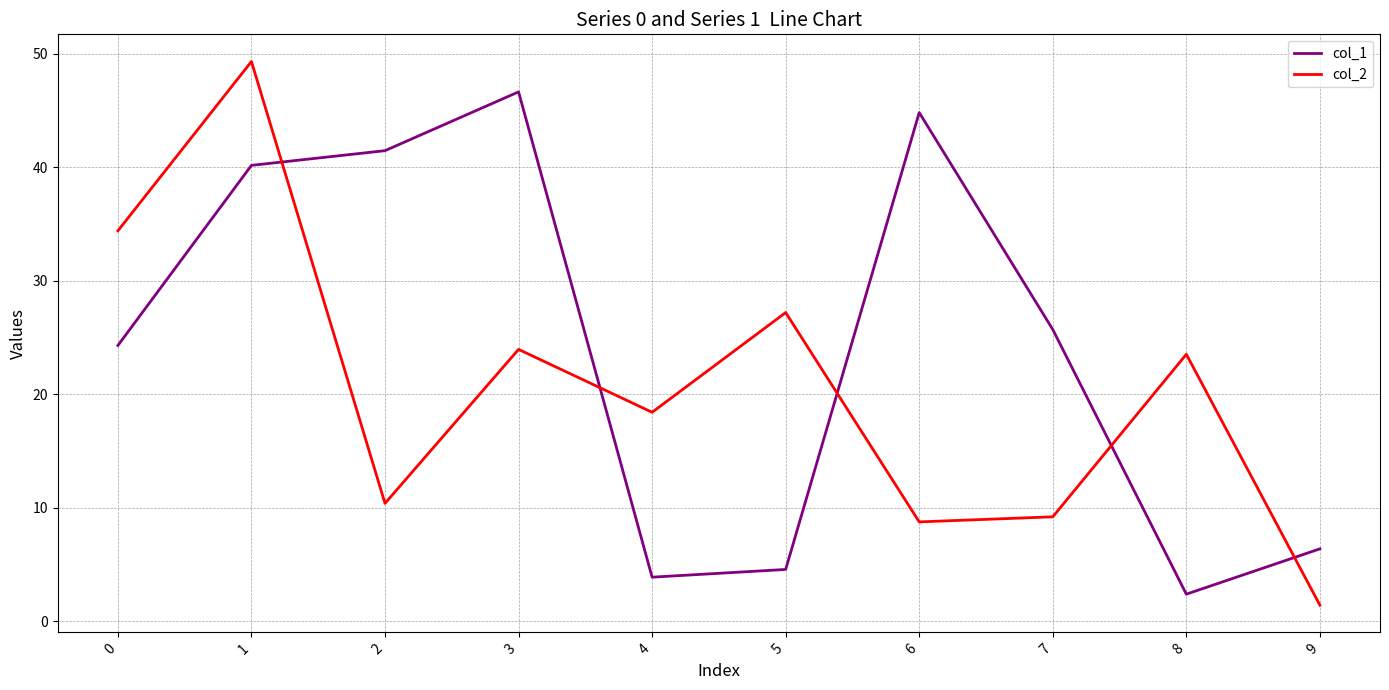

At which category does the chart reach its peak across all series?

1